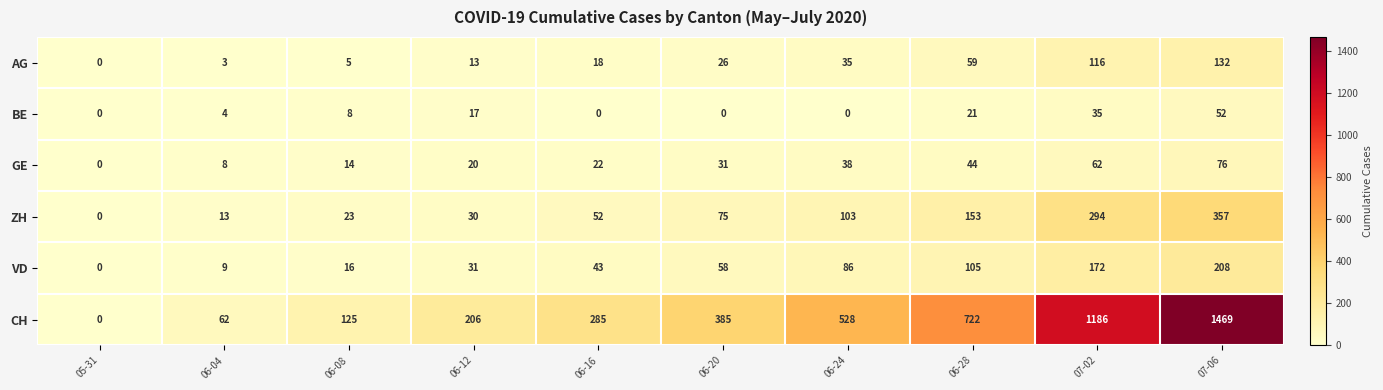

True or false: GE has a value of 0 at 05-31.

True